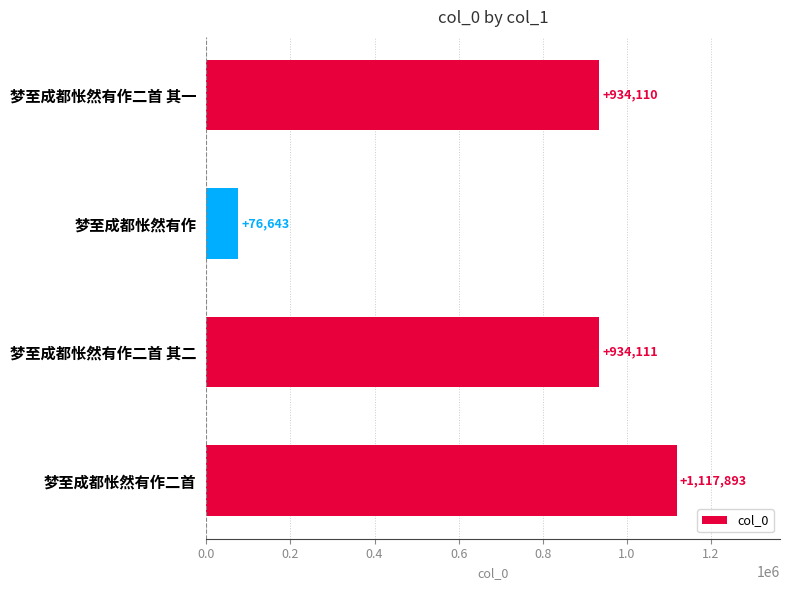

At which label is the value closest to 597268?

梦至成都怅然有作二首 其一